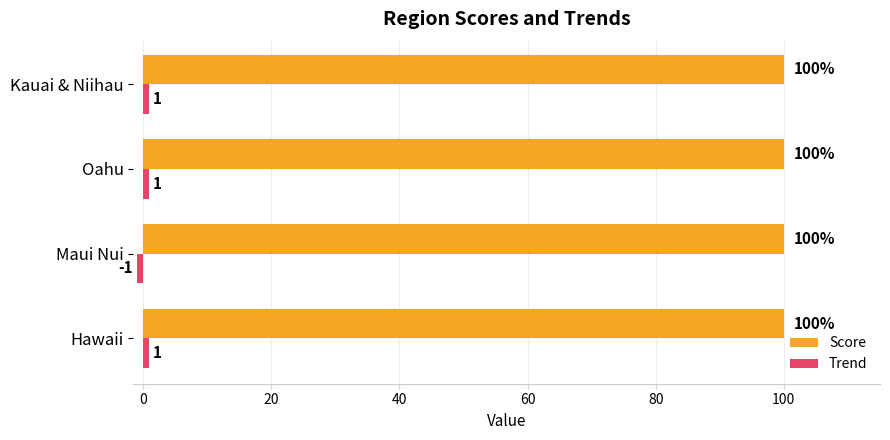

The value of Score at Maui Nui is 131. True or false?

False